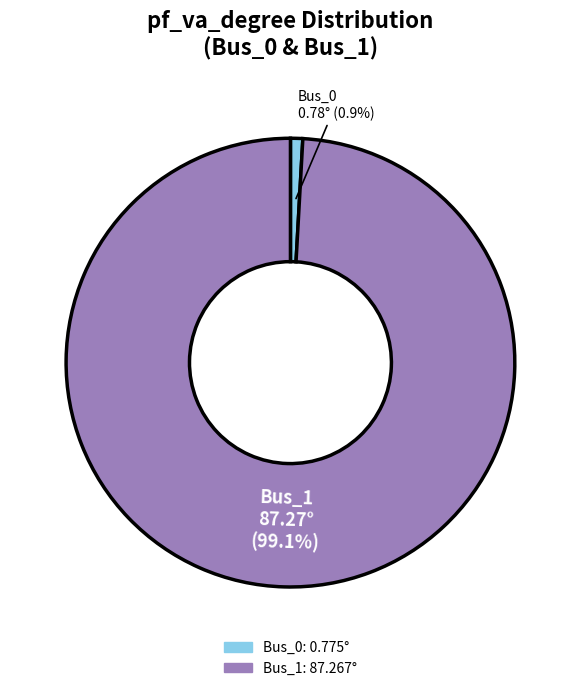

To the nearest percent, what portion does Bus_1 represent?

99%